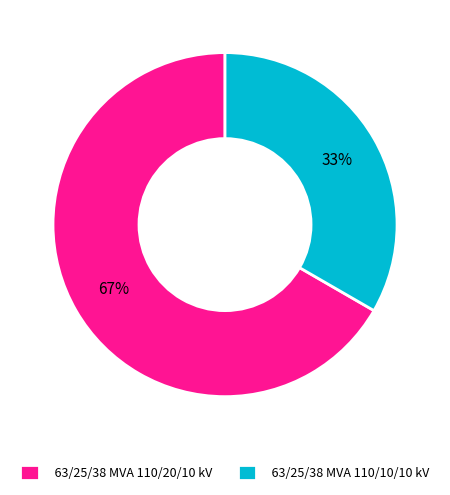

Is it true that 63/25/38 MVA 110/10/10 kV is 33% of the pie?

True